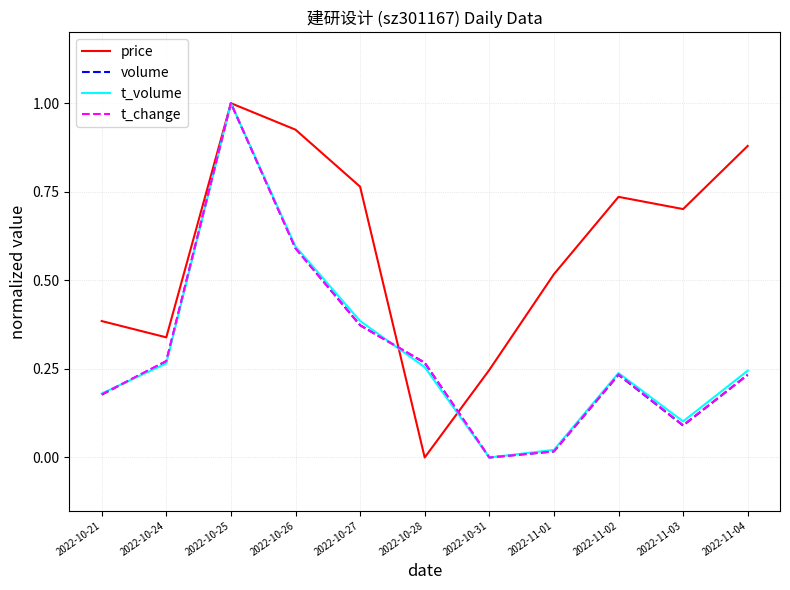

What position from the left is 2022-10-28?

6